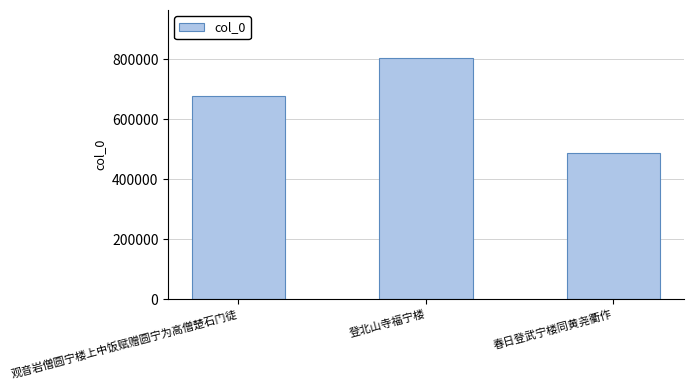

The value at 观音岩僧圆宁楼上中饭赋赠圆宁为高僧楚石门徒 is 1115817. True or false?

False